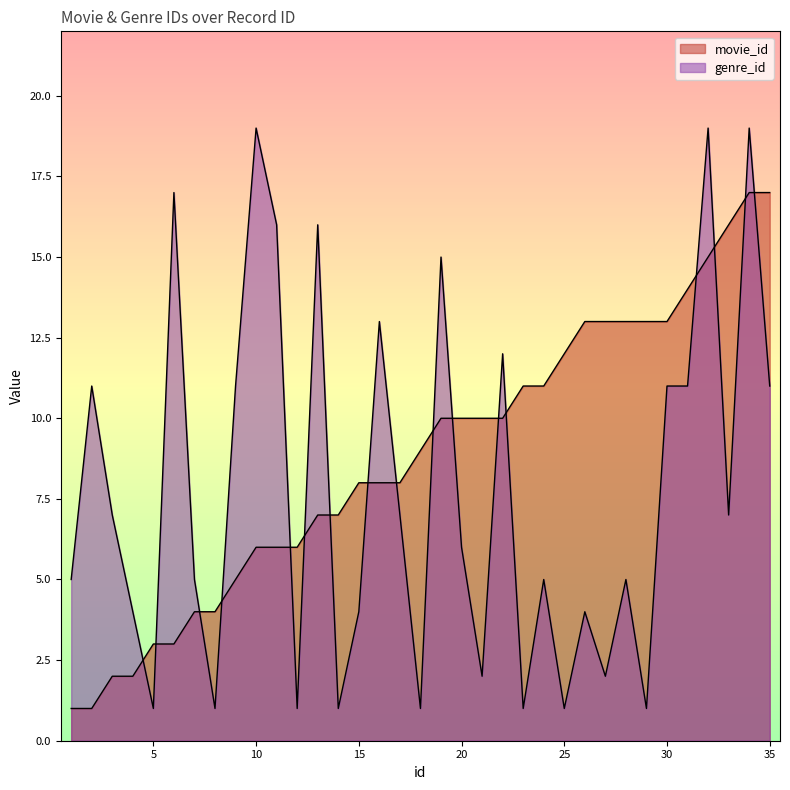

Does the chart display data point markers on the line(s)?

No